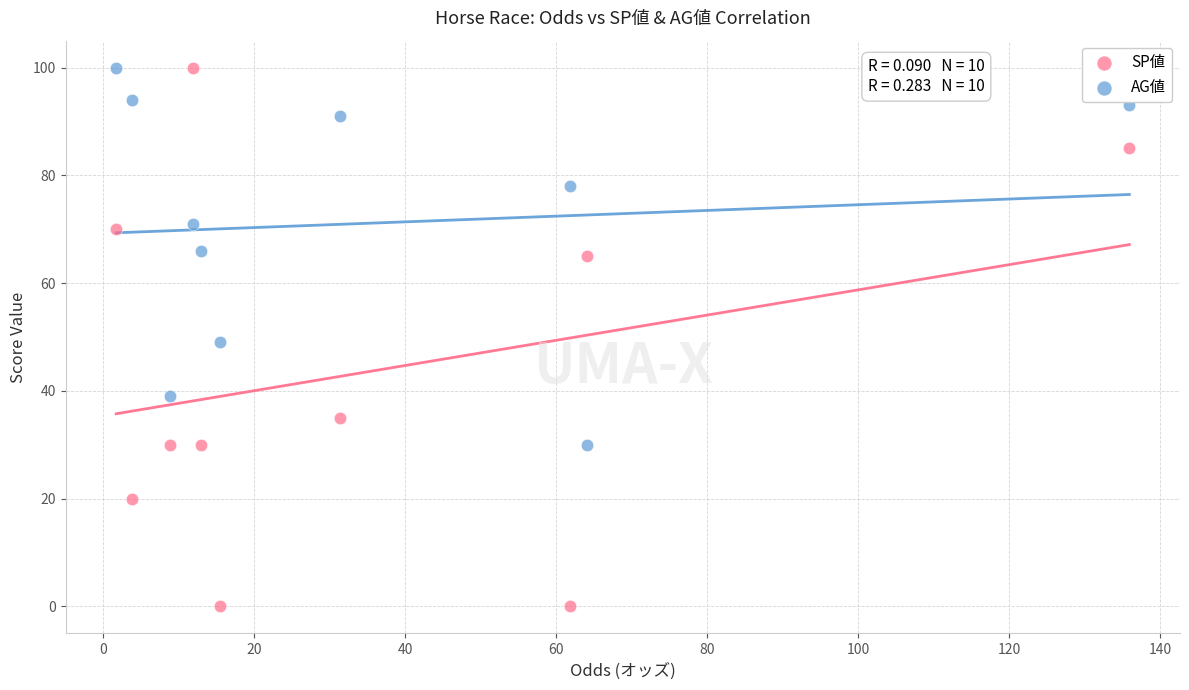

Across all data points, what is the range of Y values (max minus min)?

100